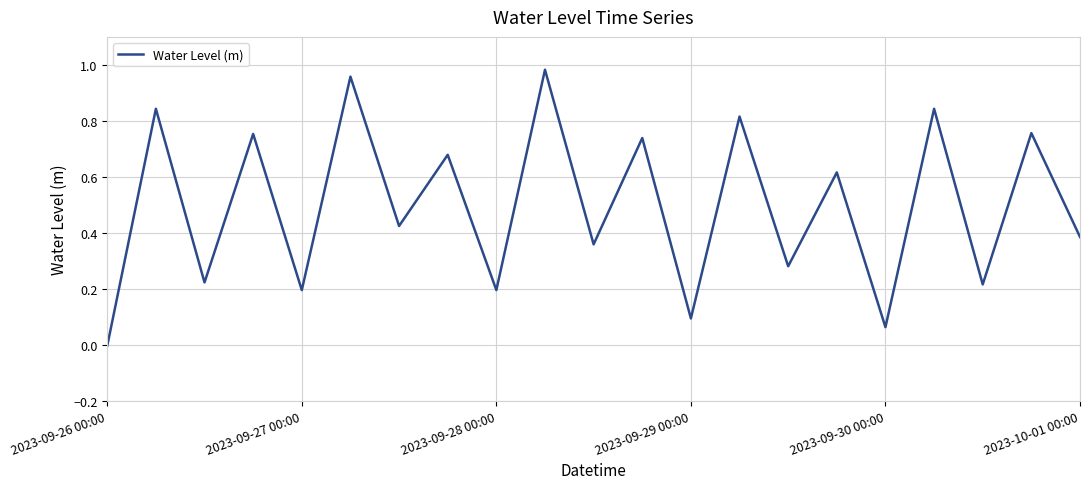

What is the average value?

0.5